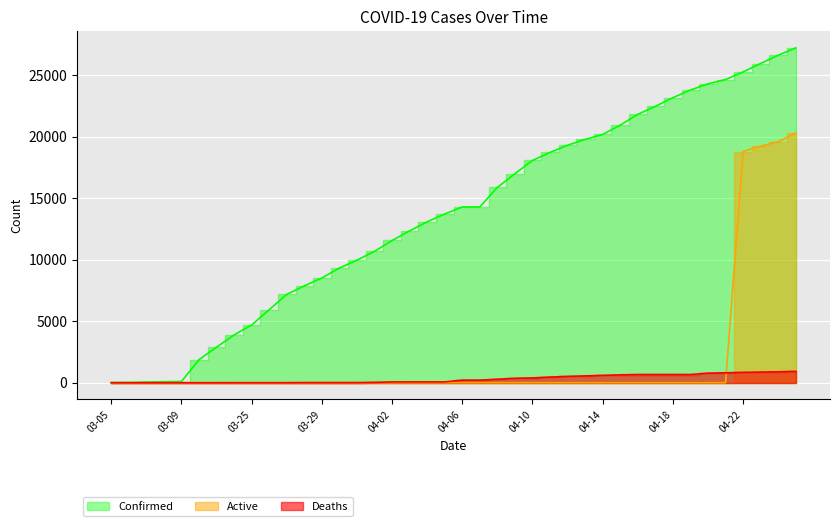

Which has a higher value, 04-19 or 03-23?

04-19